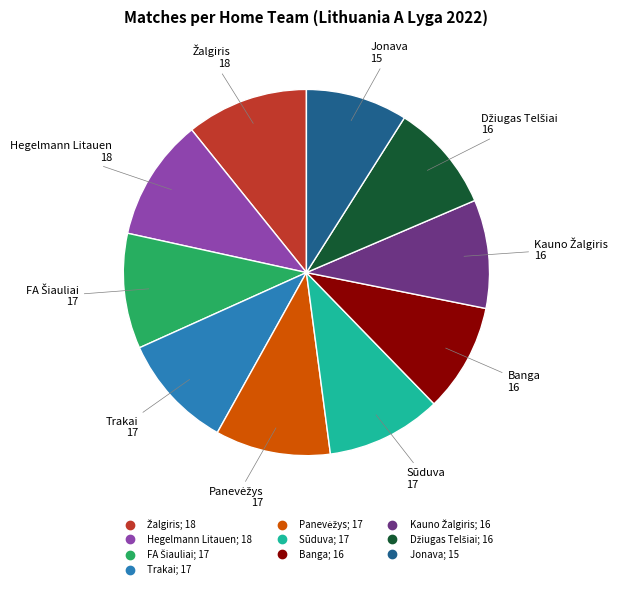

Which slice is the smallest?

Jonava